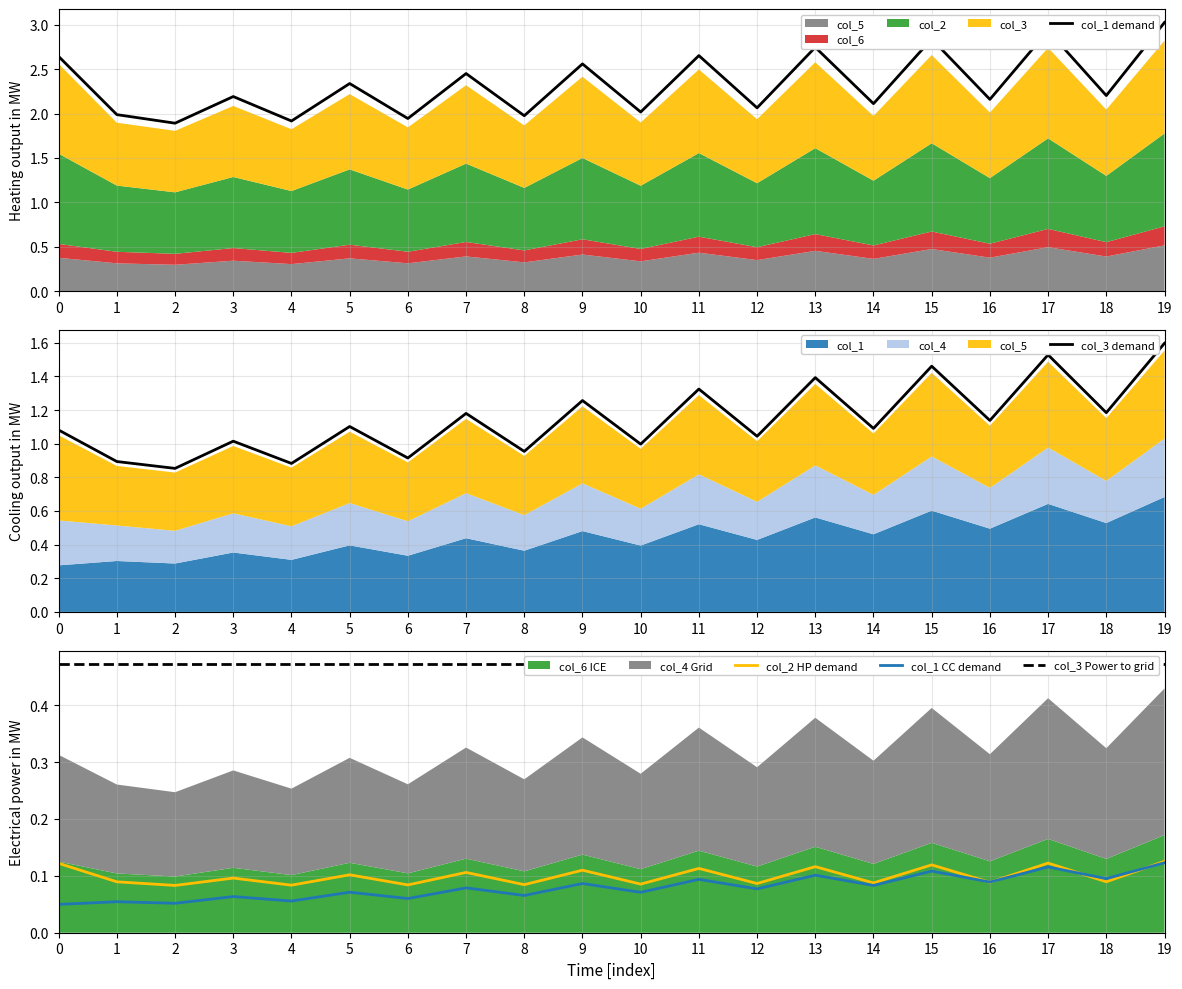

Which series has the widest spread of values?

col_1 demand